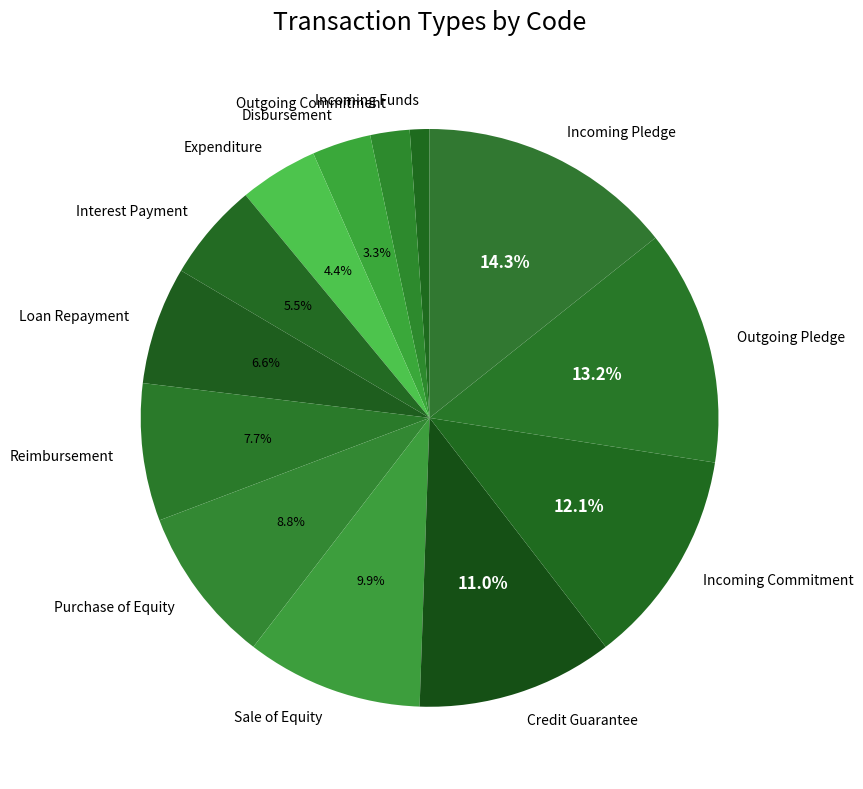

Count the number of slices in the pie.

13